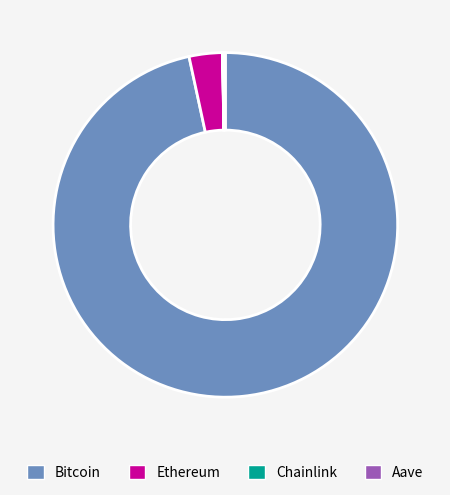

Which slice is the largest?

Bitcoin